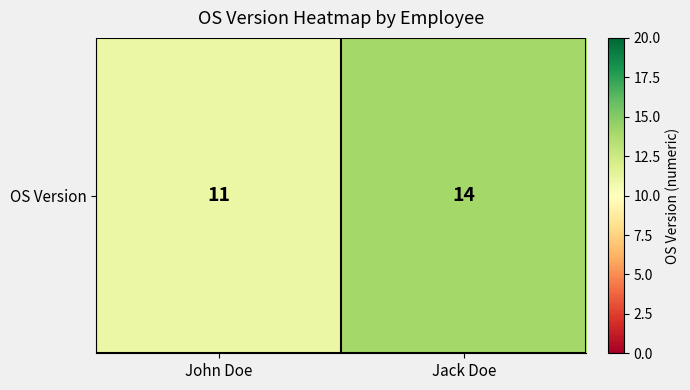

True or false: the data shows 14 at Jack Doe.

True